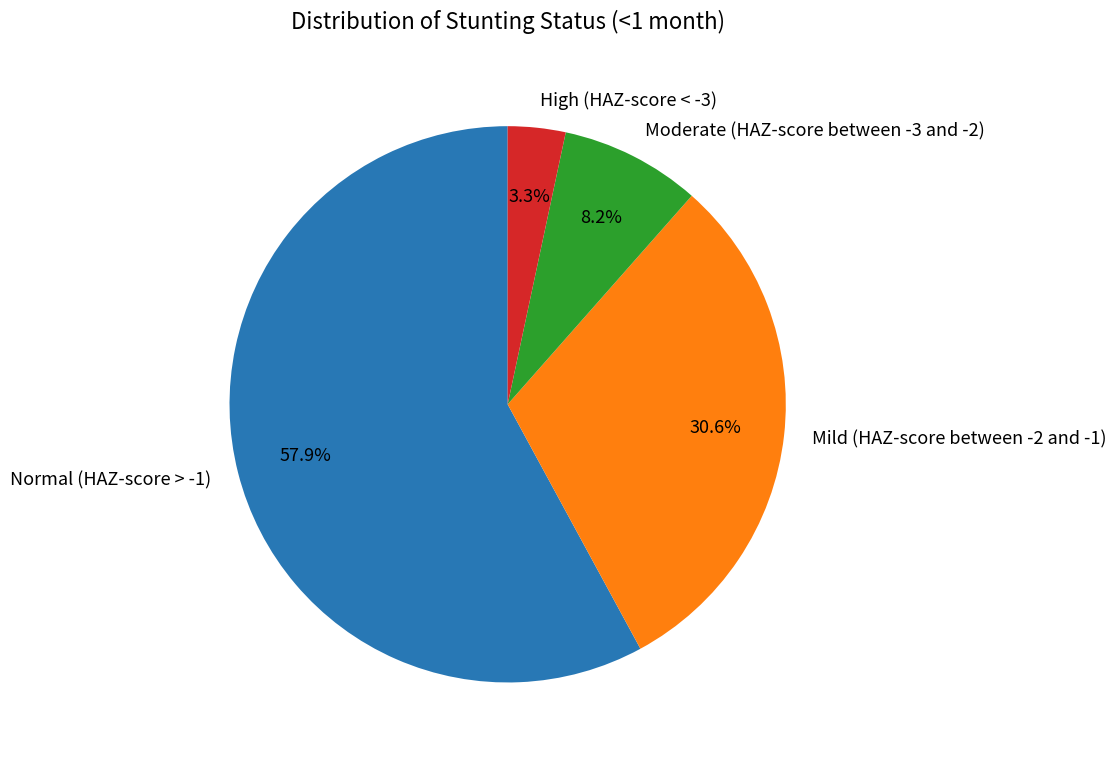

To the nearest percent, what is the average slice percentage?

25%